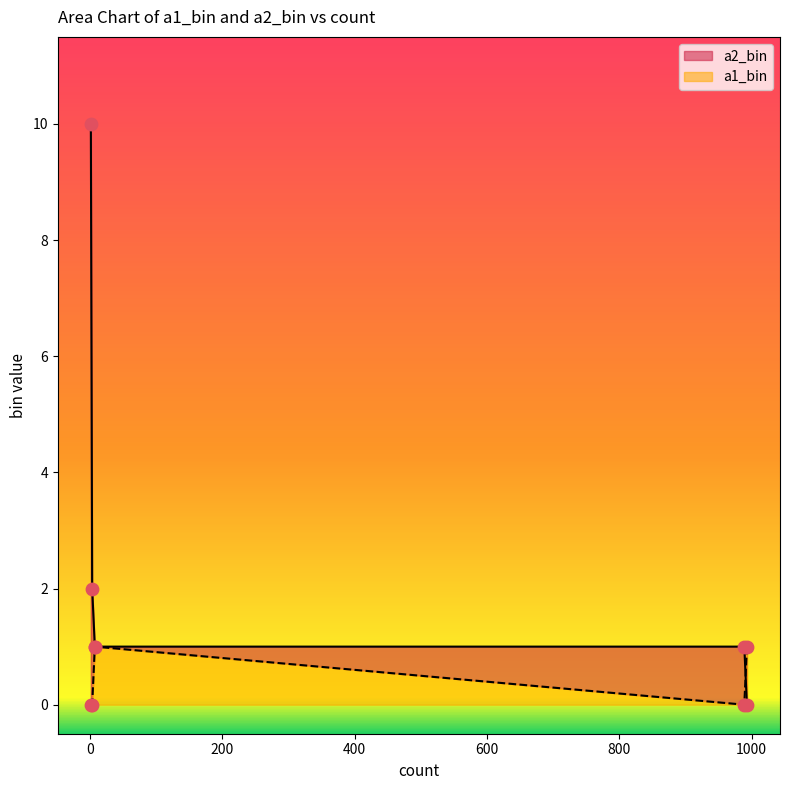

Which series has the widest spread of Y values?

a2_bin